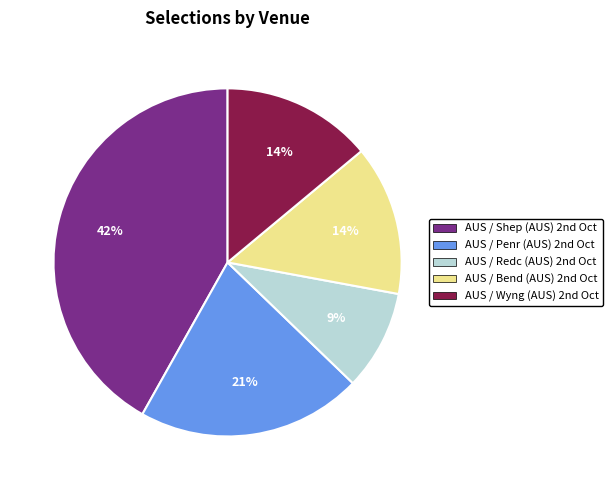

Is there a majority slice in this chart?

No